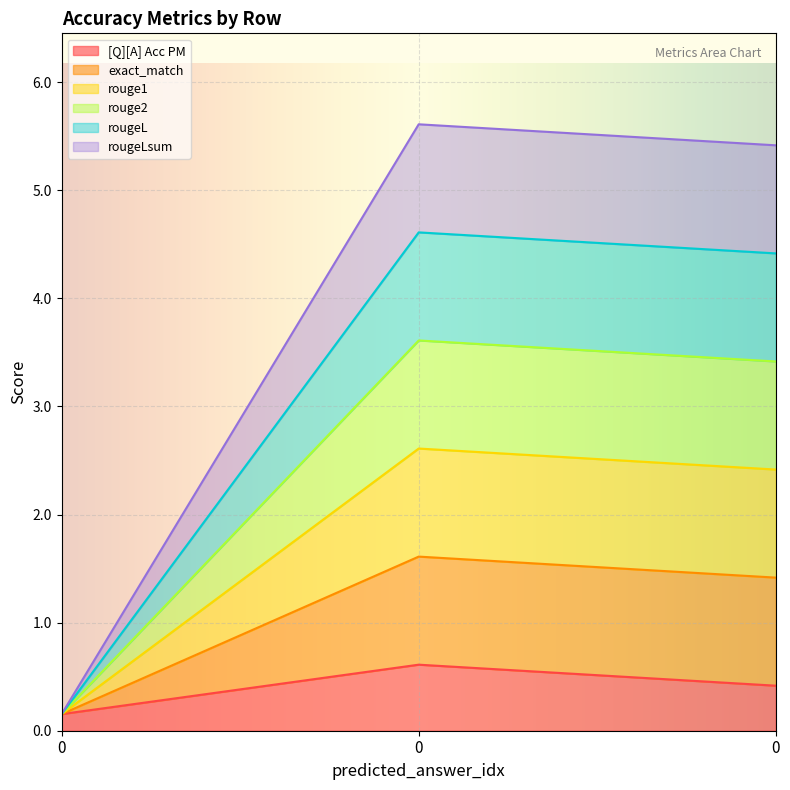

Which series has the widest spread of values?

exact_match